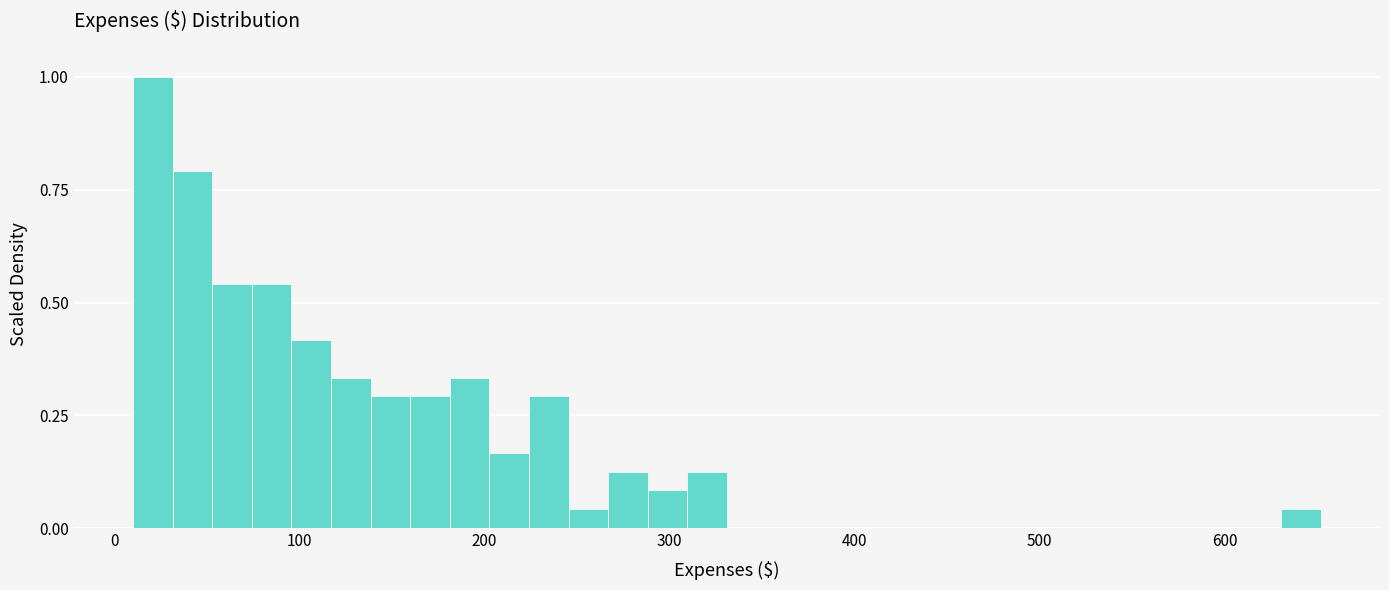

Around what value on the x-axis is the tallest bar? Give the approximate position of its centre, as read against the axis.

20